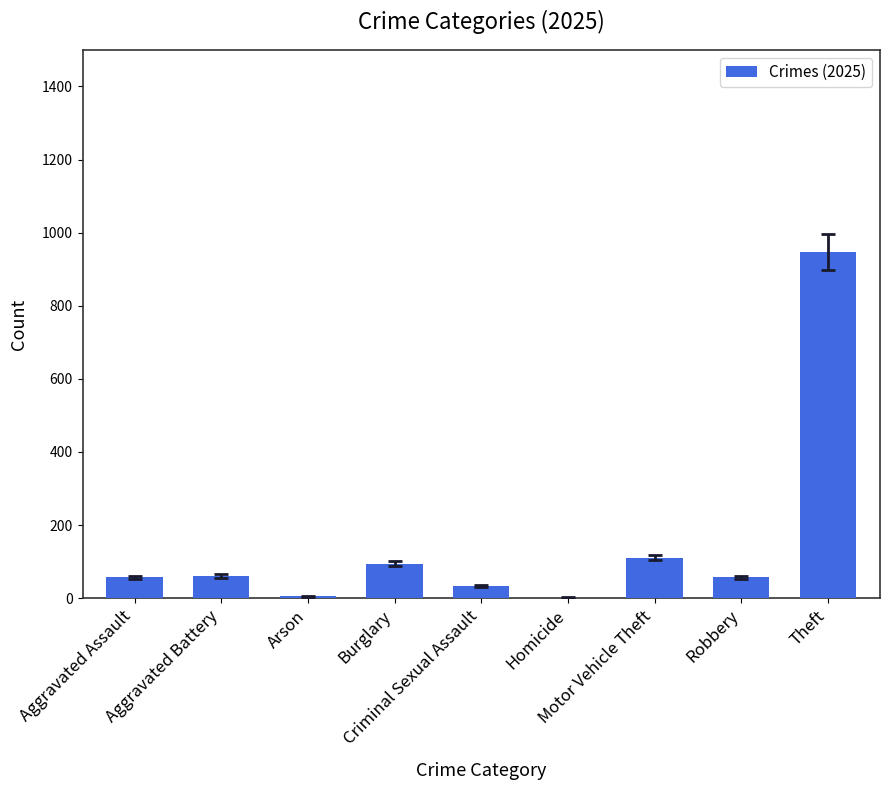

What is the sum of all values?

1363